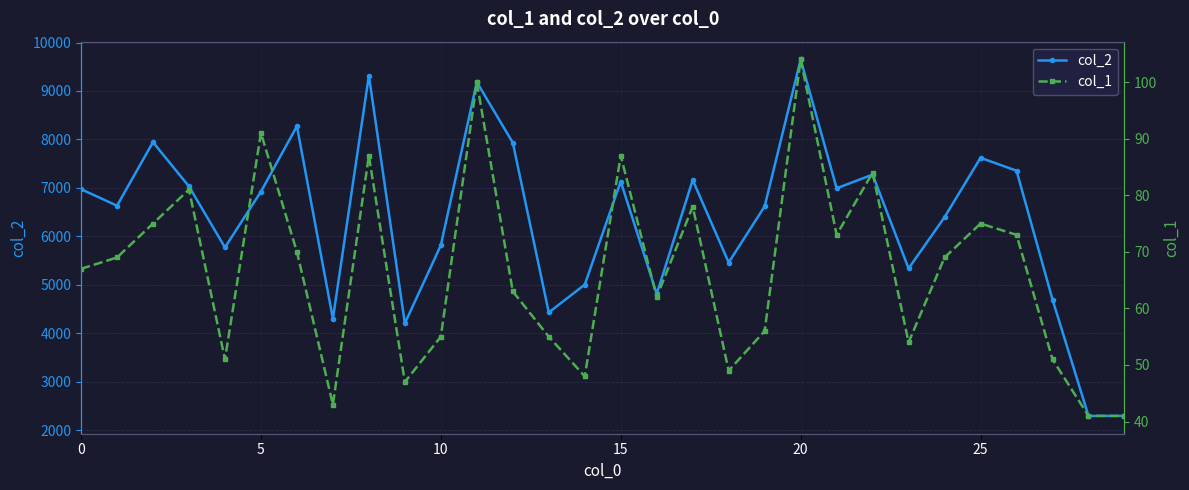

What is the highest value of the col_2 series?

9650